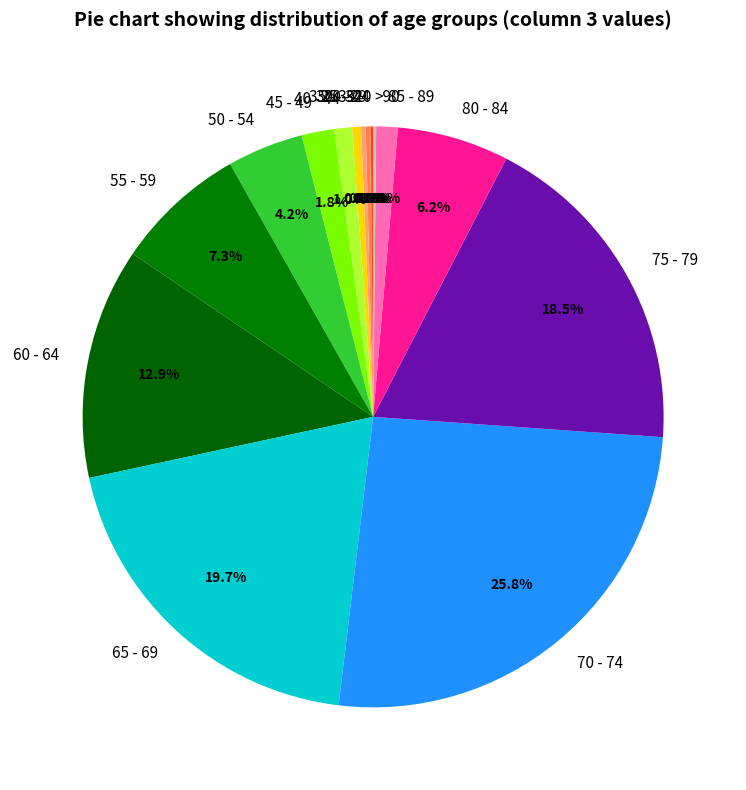

What is the largest slice in the pie chart?

70 - 74